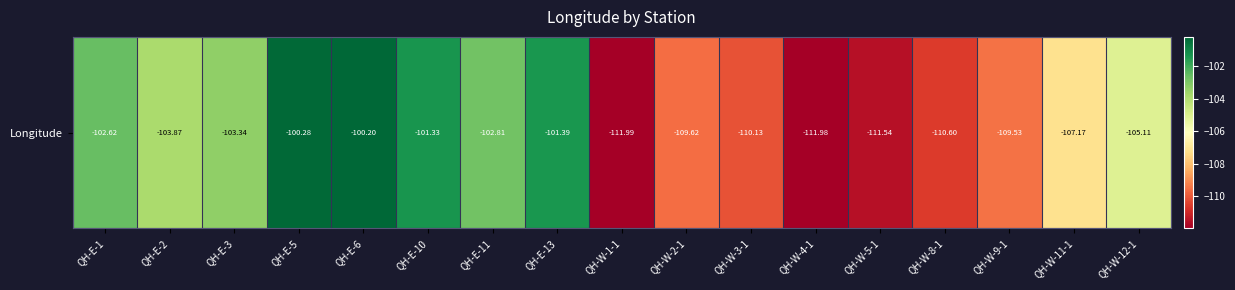

List the labels in order of value, largest first.

QH-E-6, QH-E-5, QH-E-10, QH-E-13, QH-E-1, QH-E-11, QH-E-3, QH-E-2, QH-W-12-1, QH-W-11-1, QH-W-9-1, QH-W-2-1, QH-W-3-1, QH-W-8-1, QH-W-5-1, QH-W-4-1, QH-W-1-1